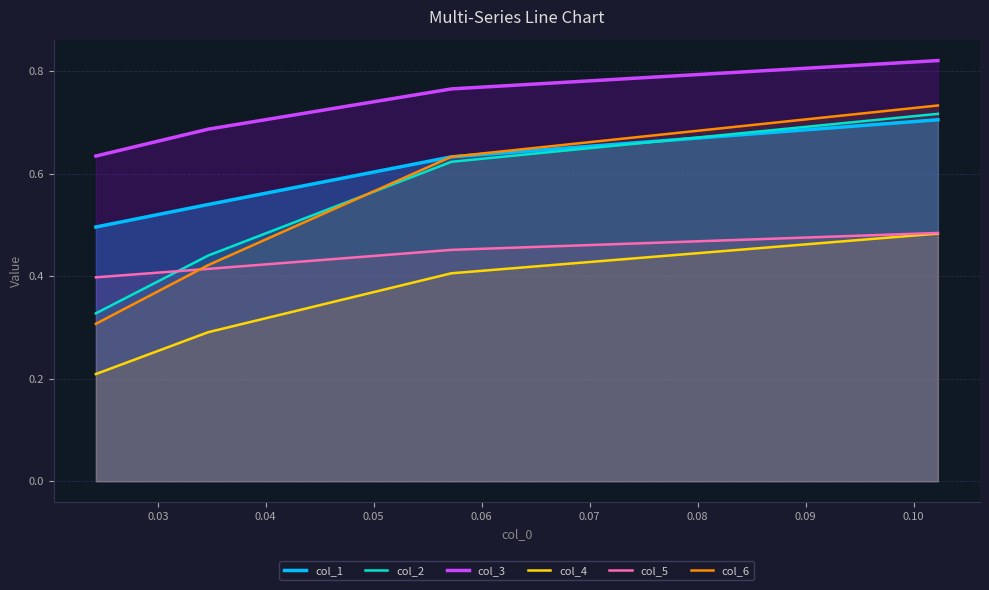

What is the maximum value shown in the chart?

0.8